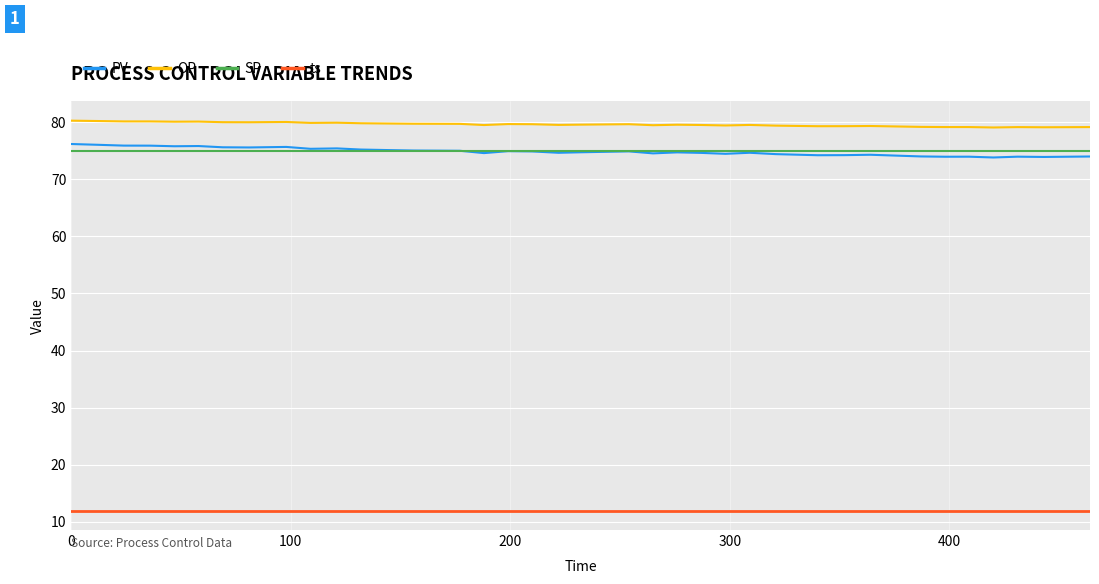

True or false: SP and ts cross at least once.

False